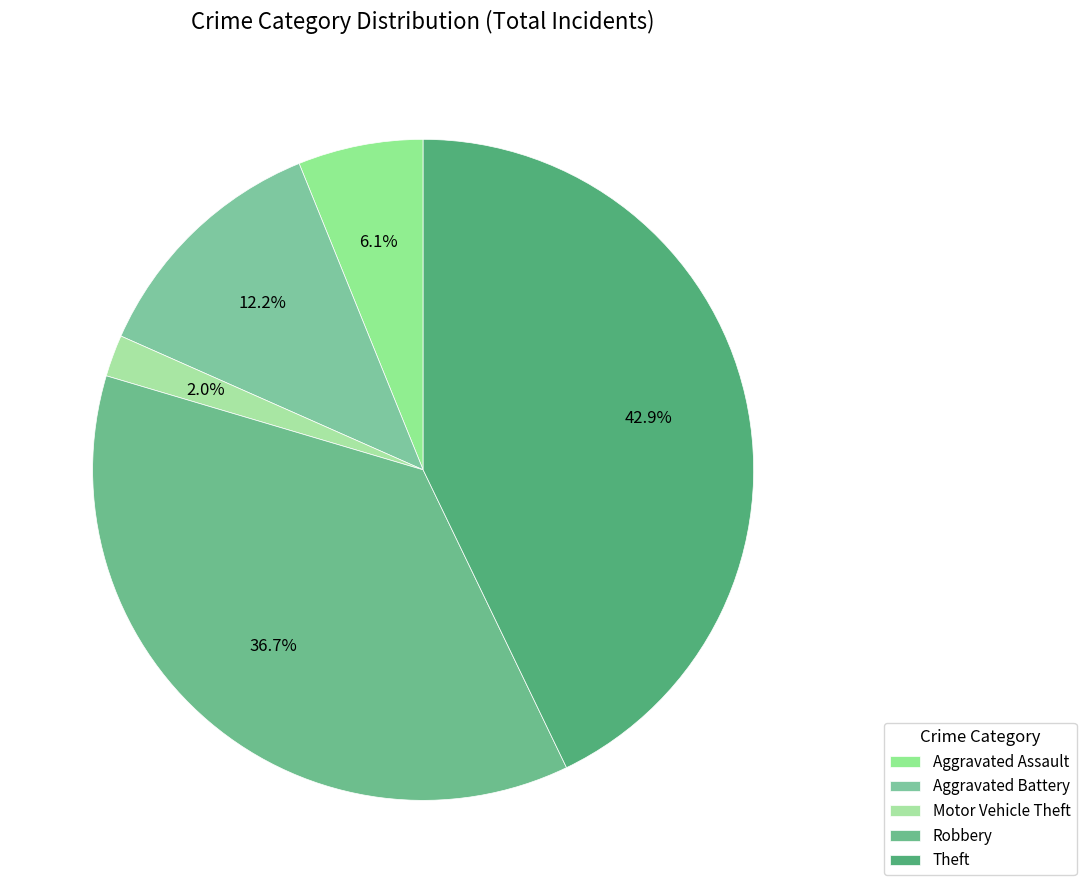

What is the largest slice in the pie chart?

Theft